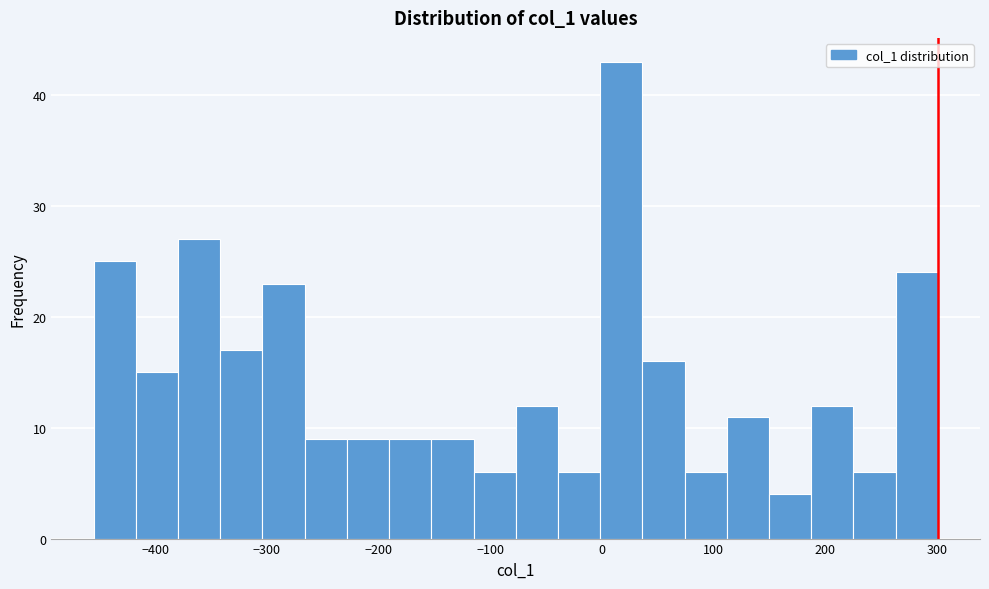

Around what value on the x-axis is the tallest bar? Give the approximate position of its centre, as read against the axis.

20